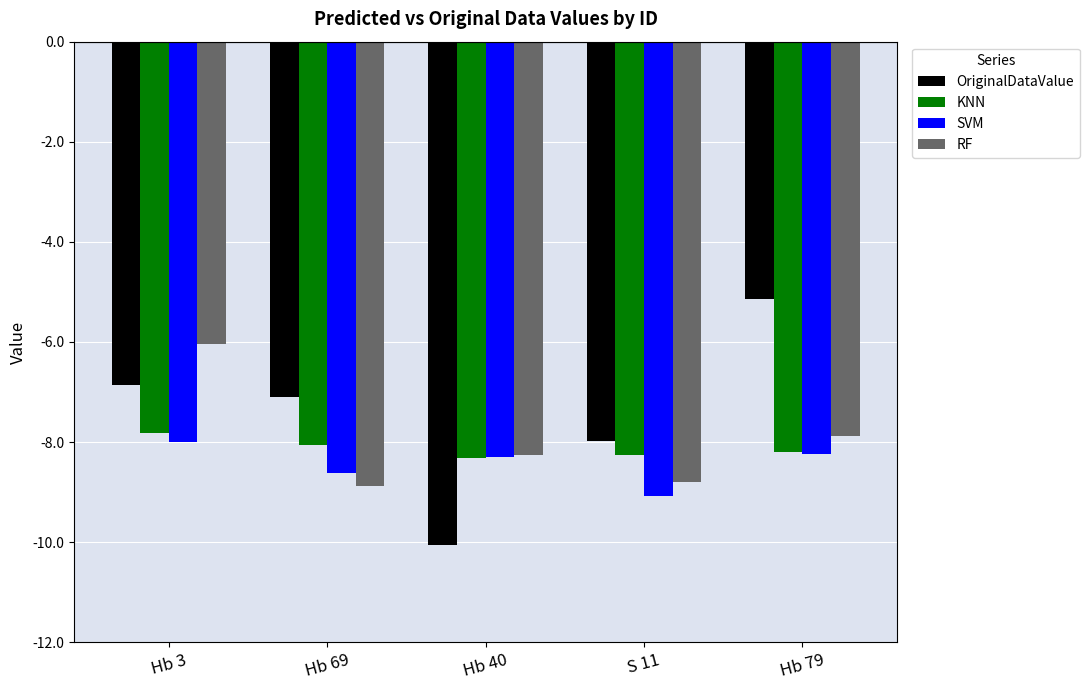

Reading left to right, list all the values displayed in this chart.

OriginalDataValue: -6.8	-7.1	-10.1	-8.0	-5.1
KNN: -7.8	-8.0	-8.3	-8.3	-8.2
SVM: -8.0	-8.6	-8.3	-9.1	-8.2
RF: -6.0	-8.9	-8.3	-8.8	-7.9